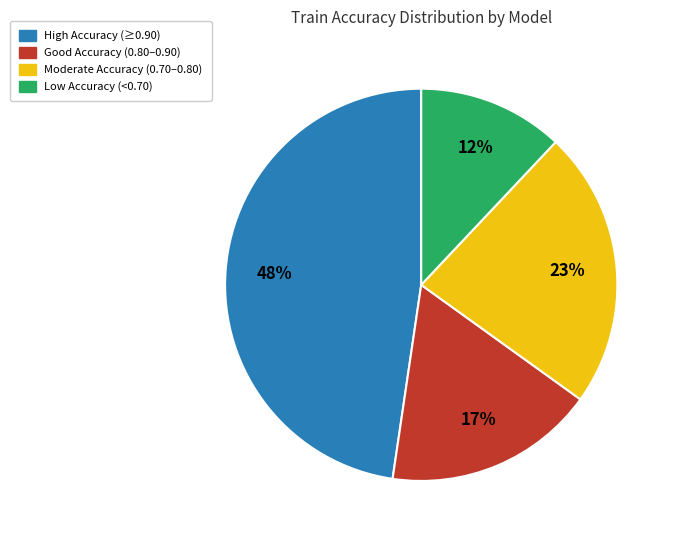

Is there a majority slice in this chart?

No